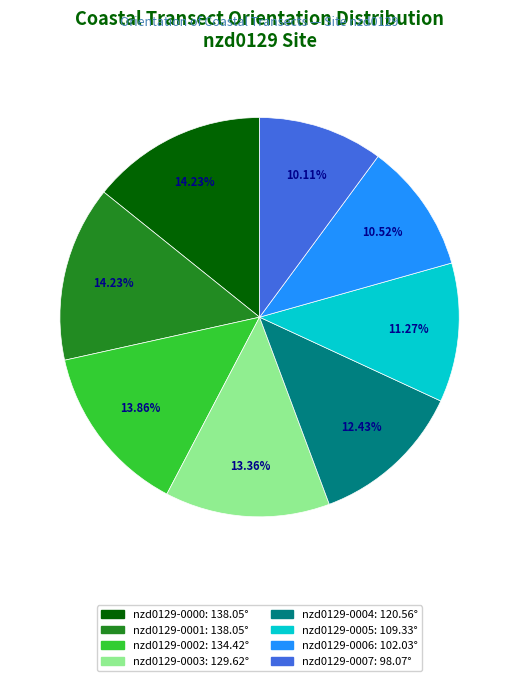

To the nearest percent, what percentage of the pie is nzd0129-0002?

14%